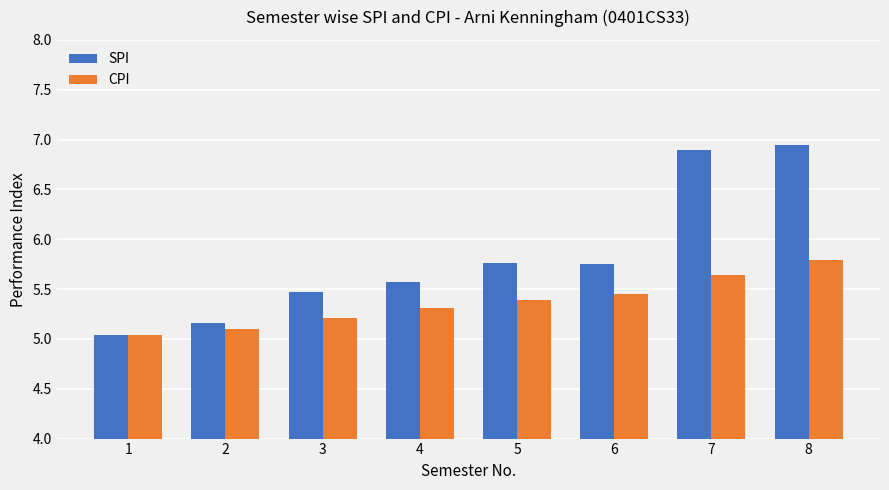

At how many categories does at least one series exceed 5?

8